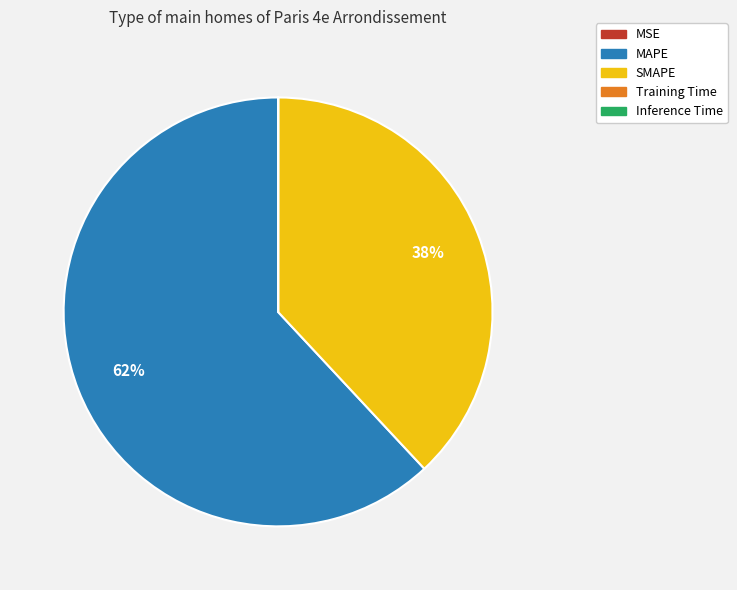

To the nearest percent, what is the average slice percentage?

20%